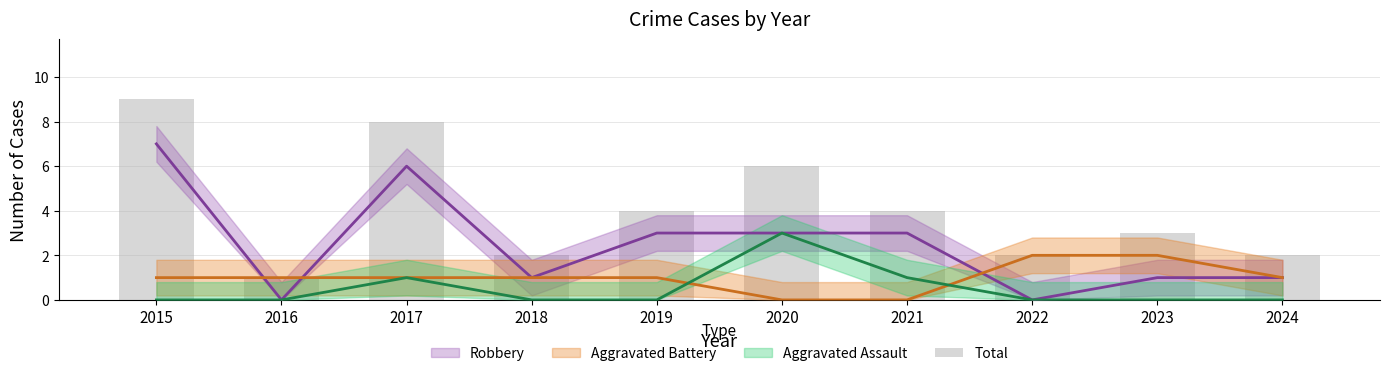

The chart shows a value of 2 at 2018. True or false?

True